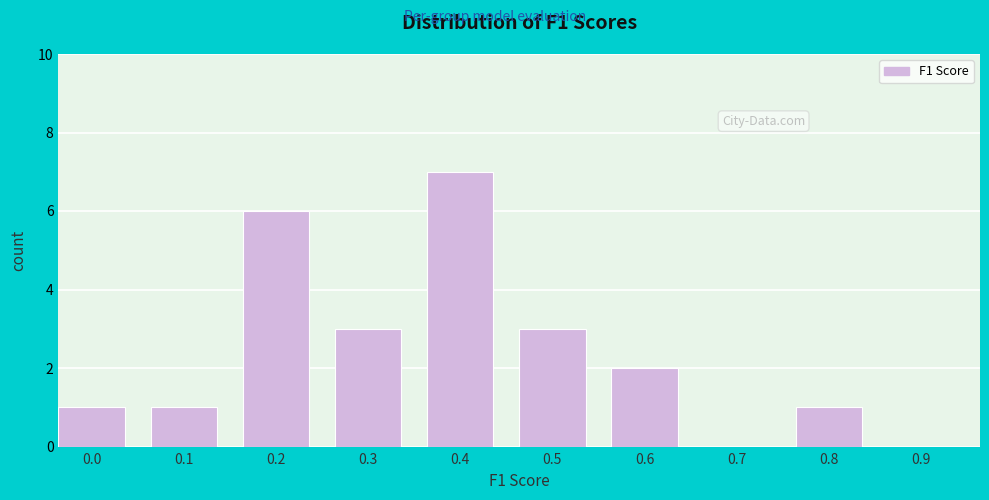

Reading left to right, what are all the values shown in this chart?

0.0=1	0.1=1	0.2=6	0.3=3	0.4=7	0.5=3	0.6=2	0.7=0	0.8=1	0.9=0